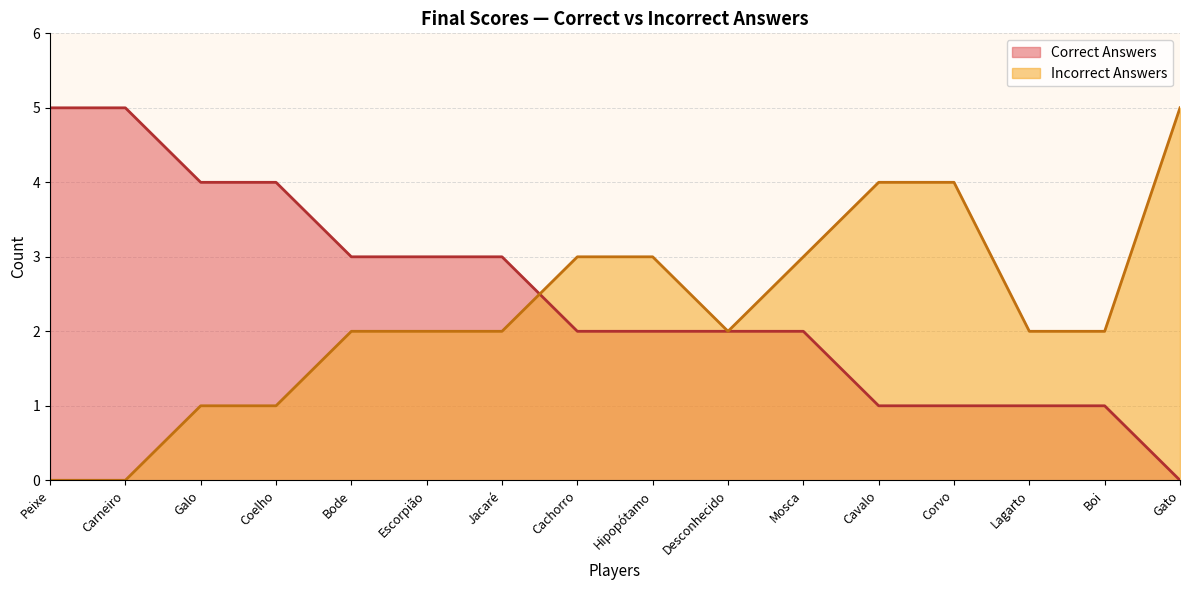

How many data points in Correct Answers are above 2?

7